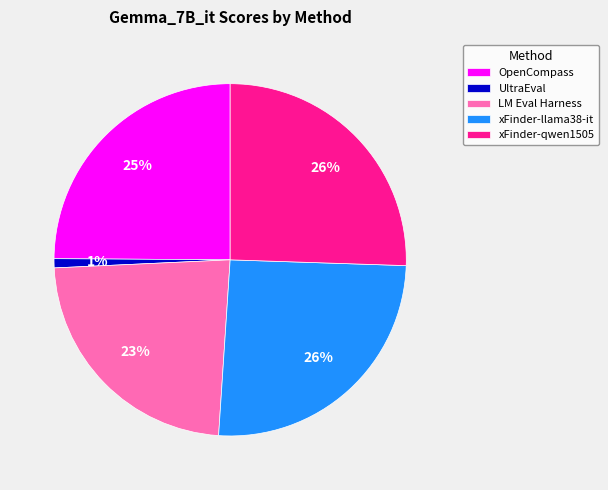

Combined, do xFinder-qwen1505 and xFinder-llama38-it account for over 50%?

Yes